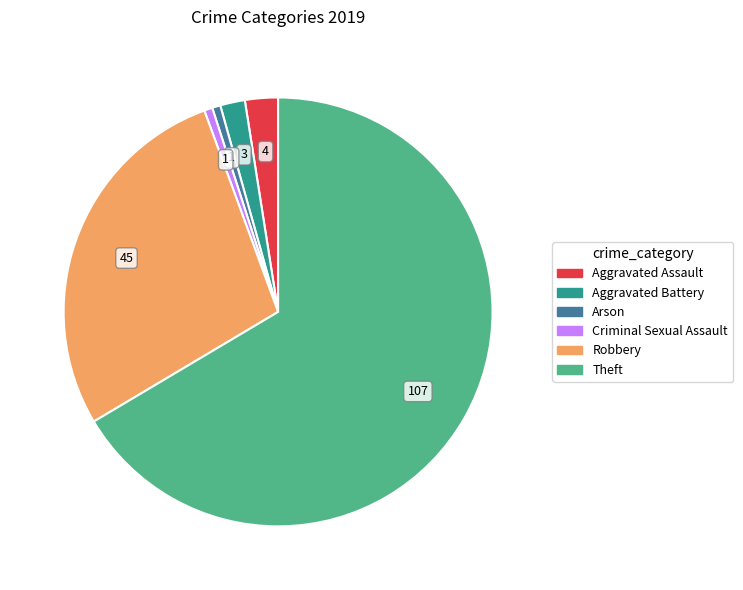

Is there any slice that represents more than half of the pie?

Yes